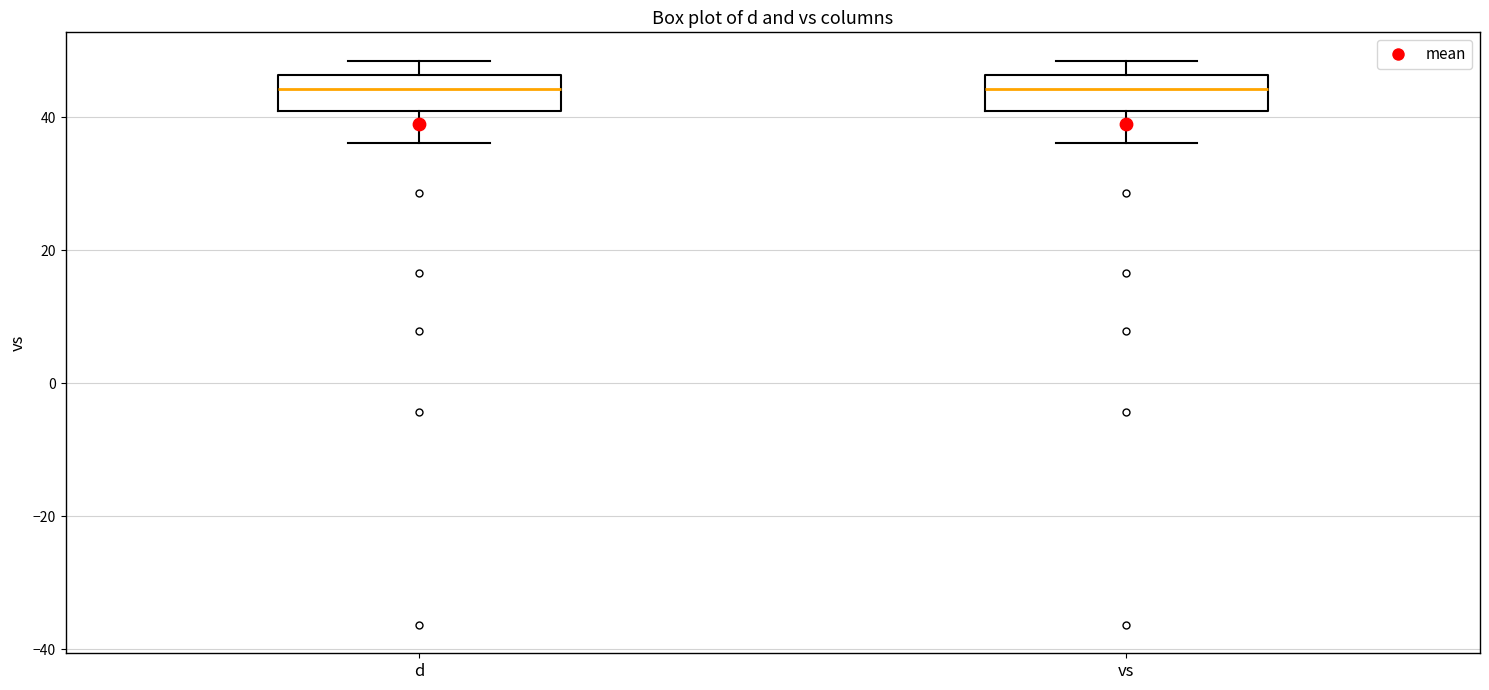

Where does the median line of the box for d sit on the y-axis? The values are not printed on the chart, so give them approximately, as read against the axis.

44